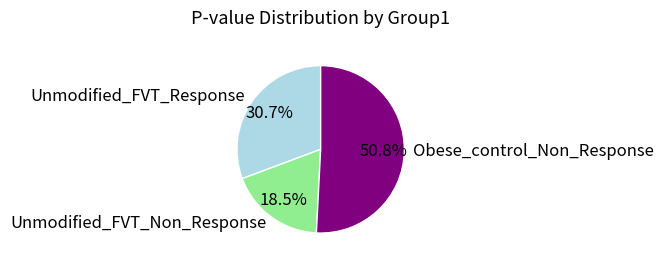

How much of the chart is everything except Unmodified_FVT_Non_Response?

81.5%